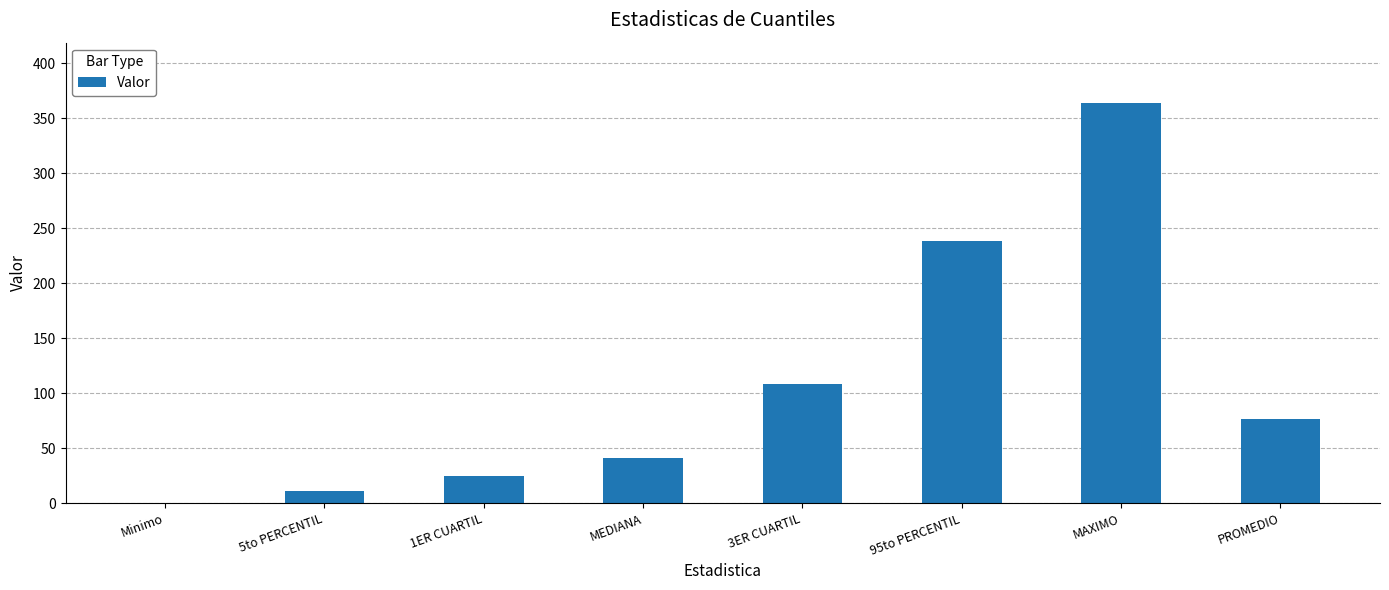

Which label corresponds to the largest value in the chart?

MAXIMO